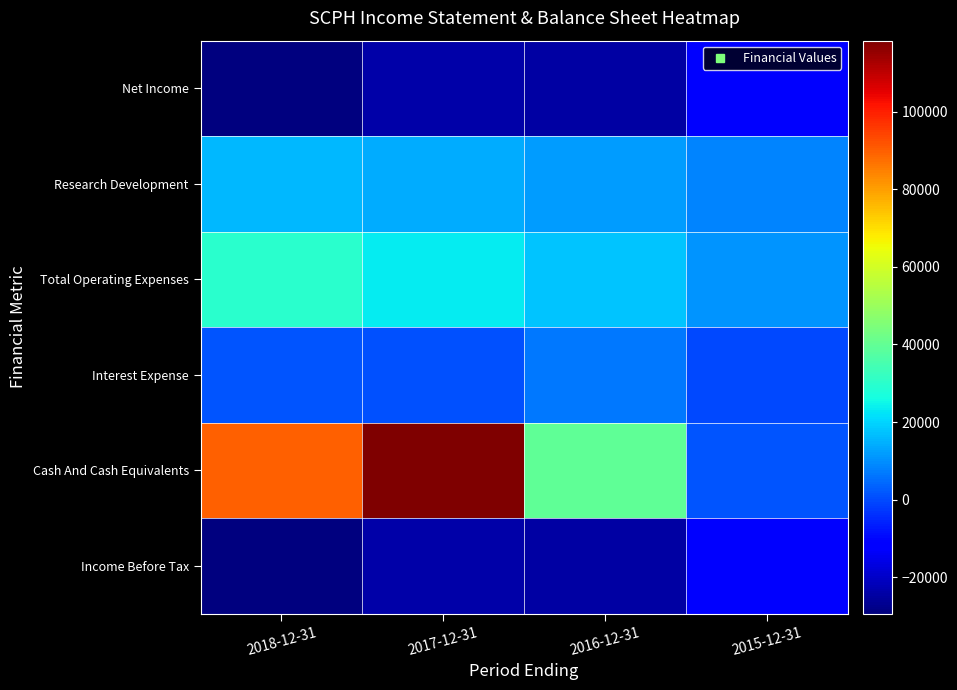

What is the spread (max minus min) of values at 2016-12-31?

63700